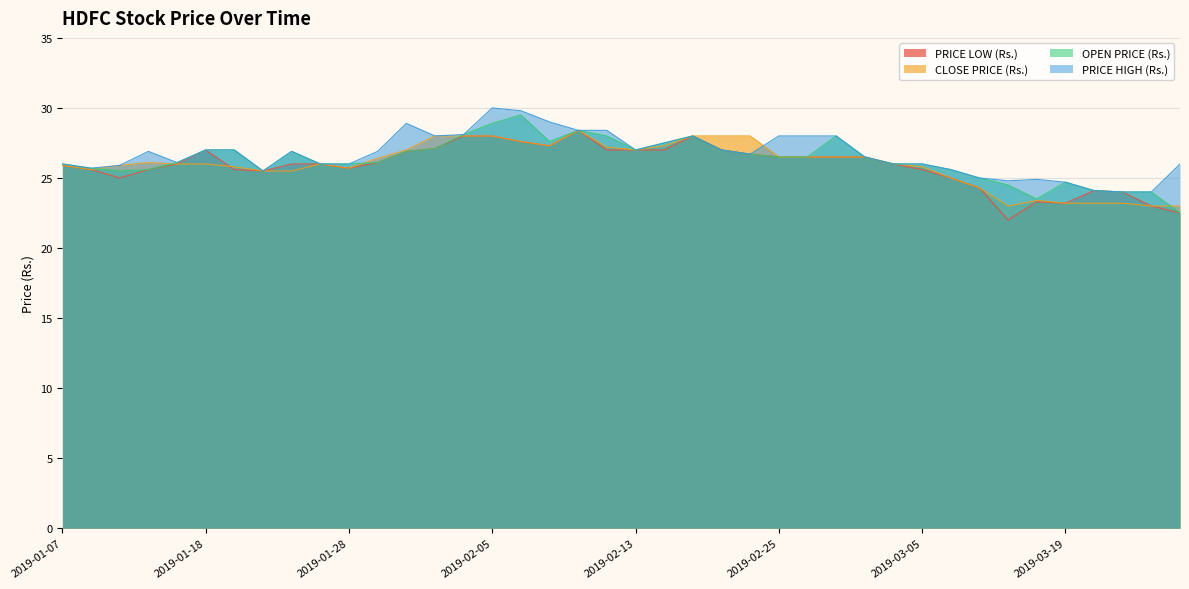

What position from the left is 2019-01-25?

10